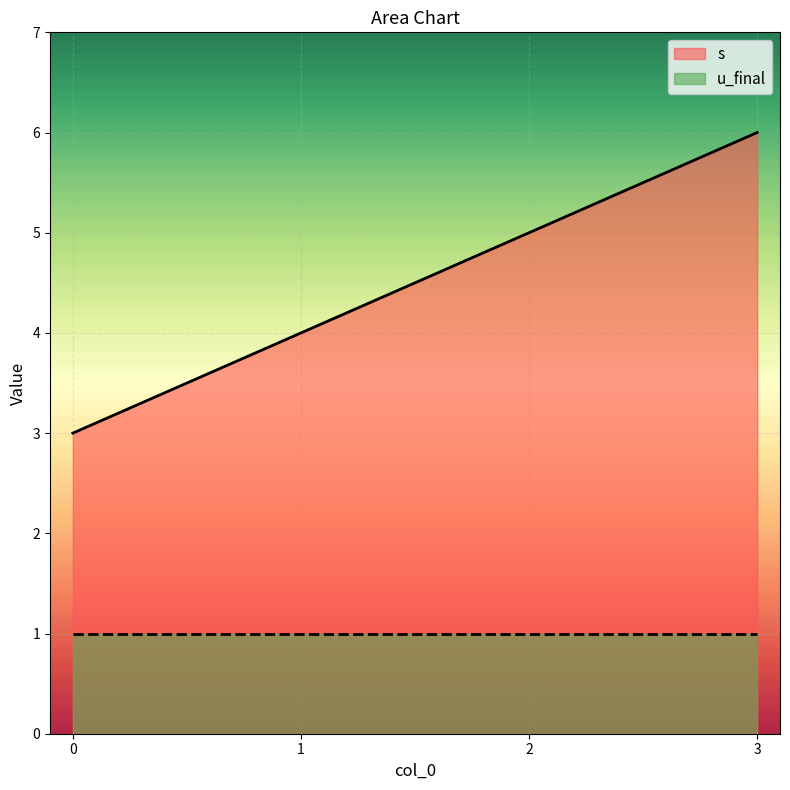

At which label does the data first exceed 5?

3